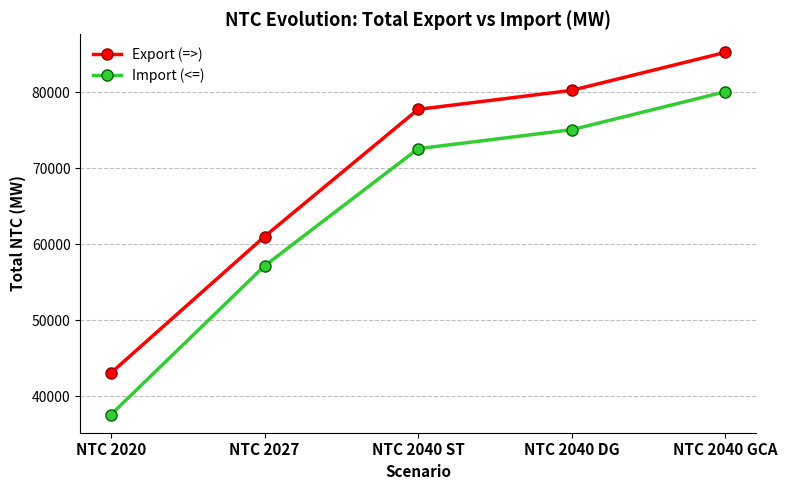

What is the maximum value for Import (<=)?

80089